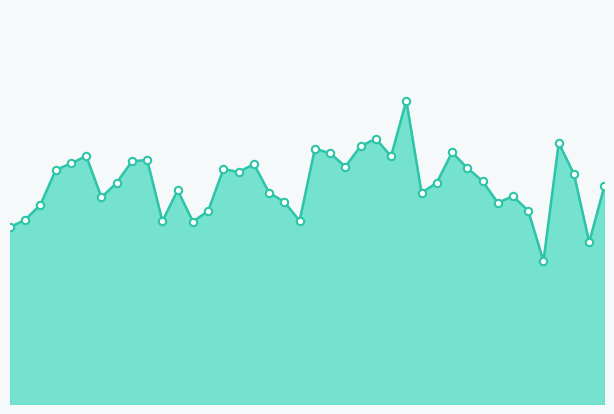

At how many categories does at least one series exceed 3?

1